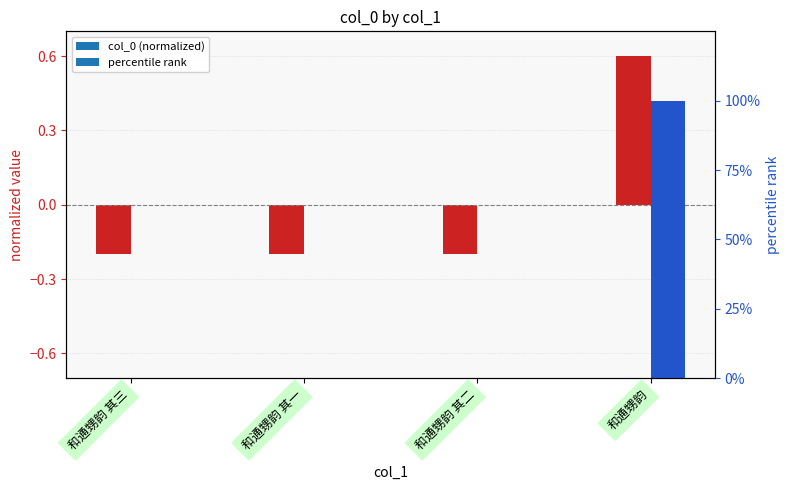

What is the total value across all series at 和通甥韵 其一?

-0.2